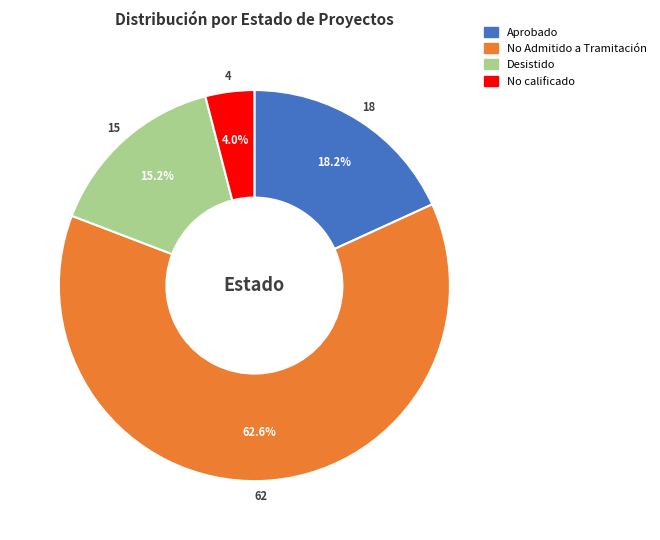

Approximately how many times larger is the value at No Admitido a Tramitación compared to Desistido?

4.1